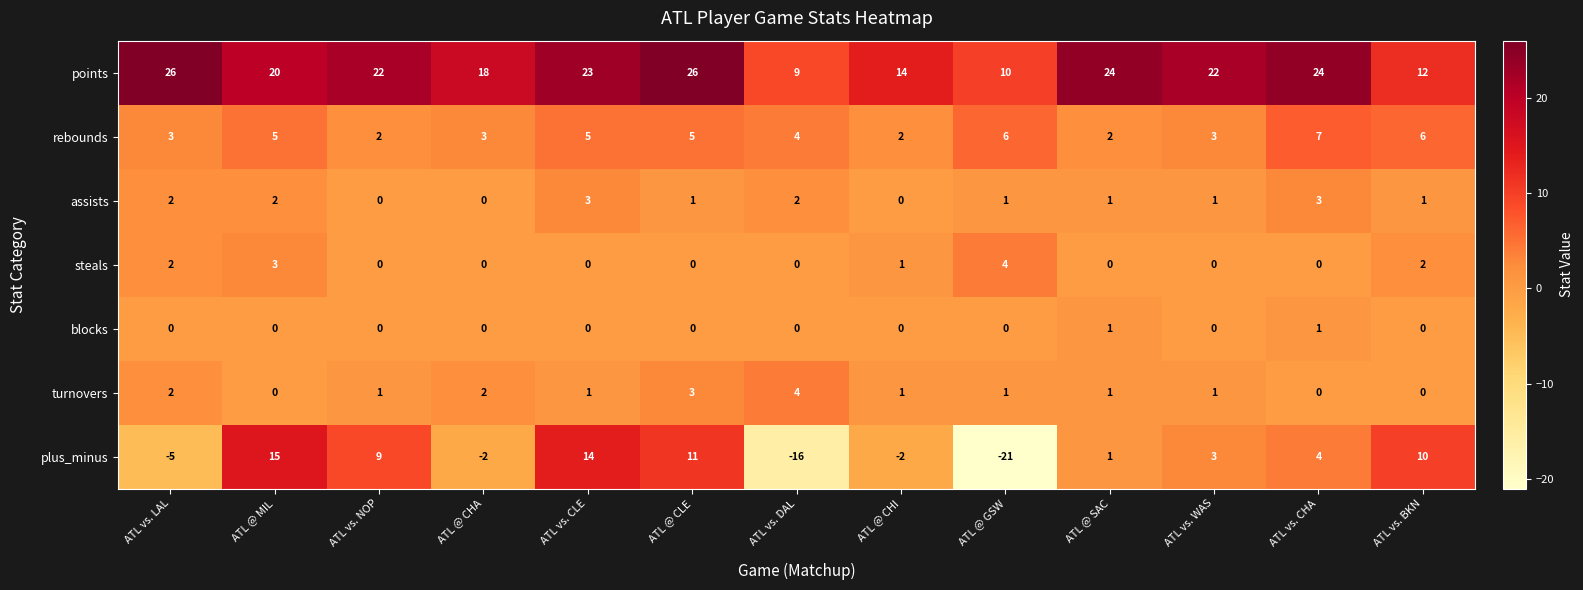

Which series has the largest total across all categories?

points